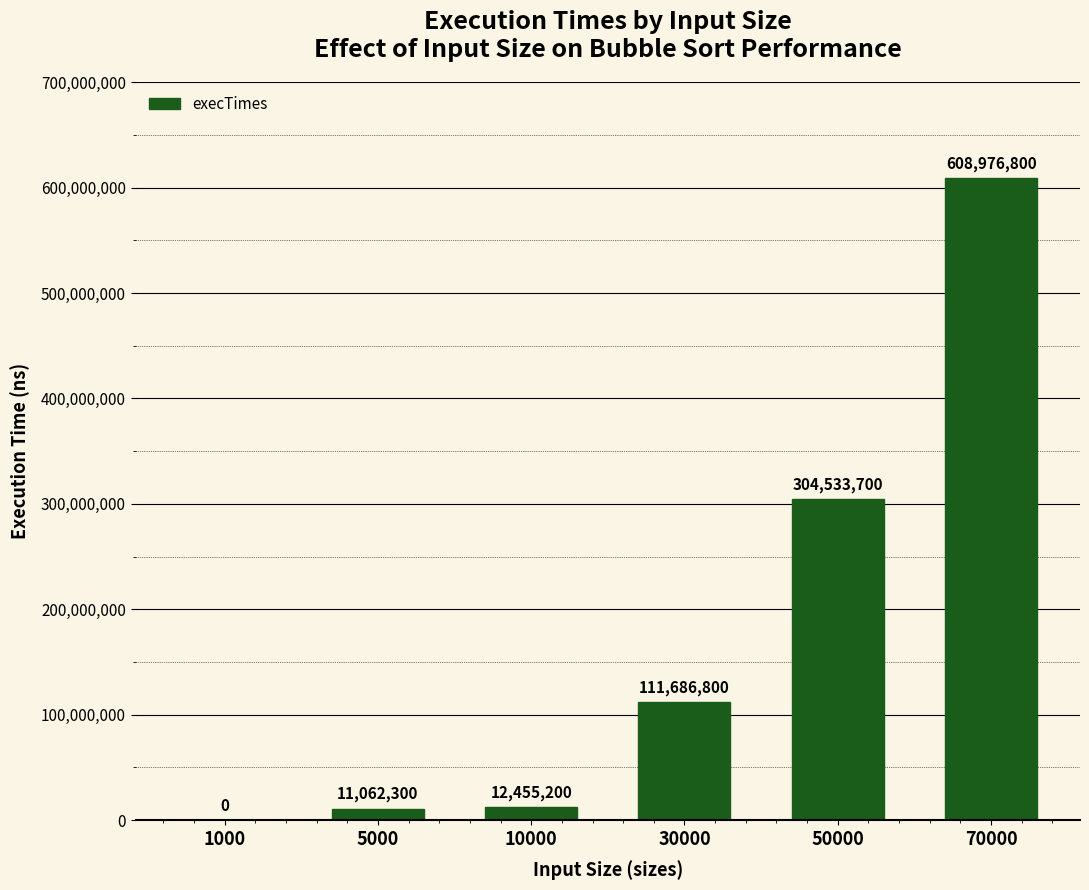

The value at 70000 is 608976800. True or false?

True